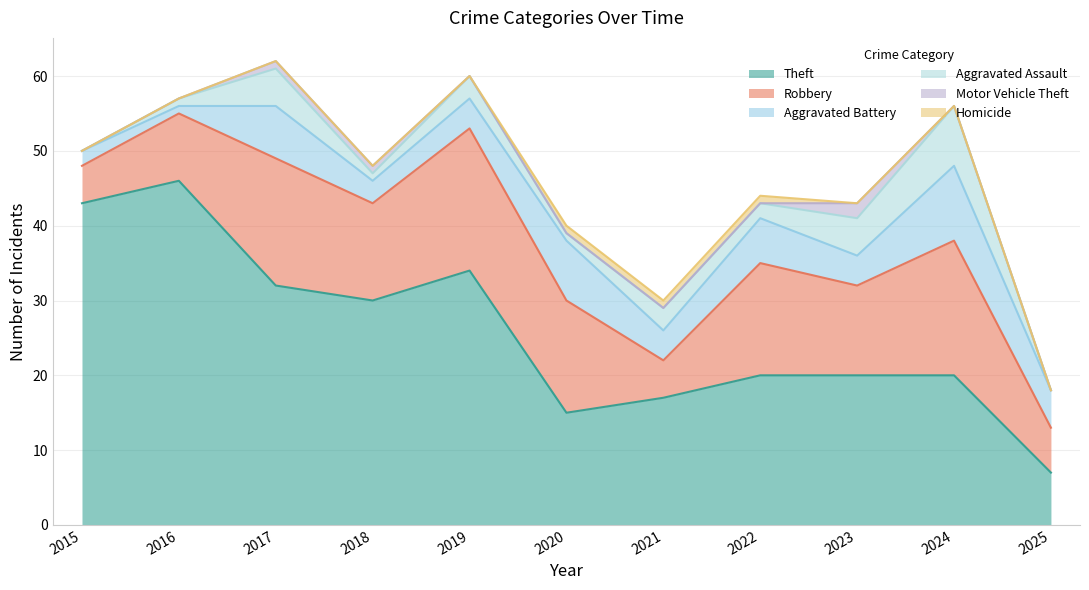

At which label does Aggravated Assault first exceed 2?

2017